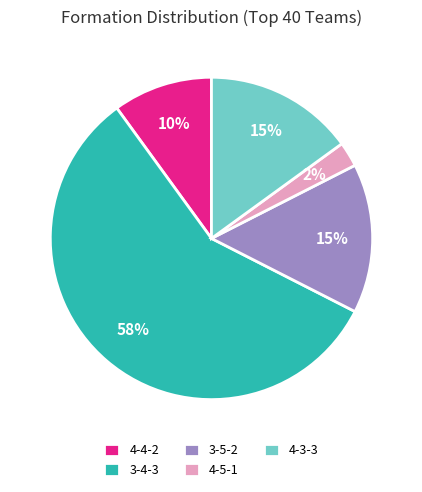

Does any single category account for the majority?

Yes